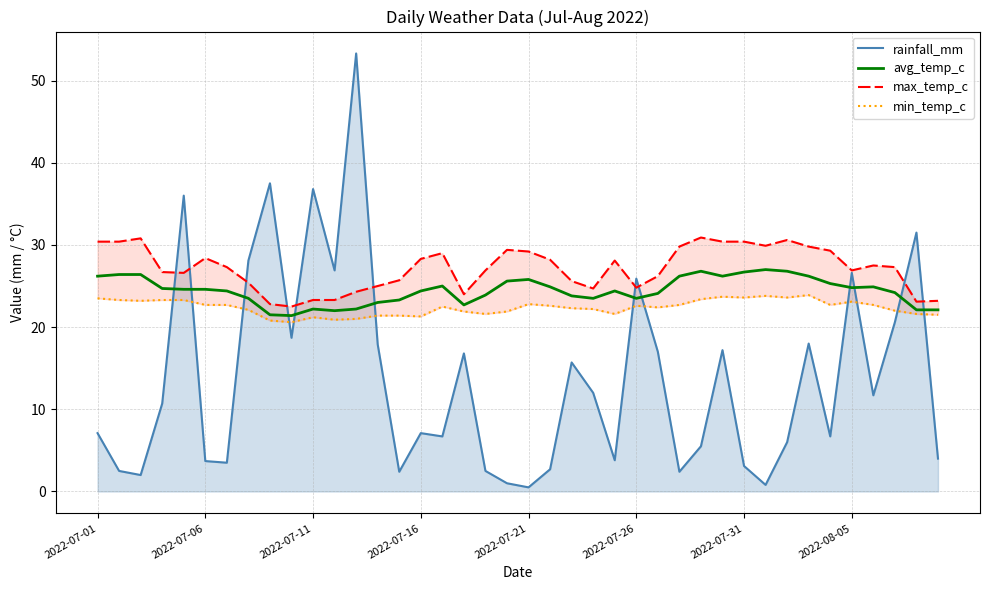

Which series has the widest spread of values?

rainfall_mm